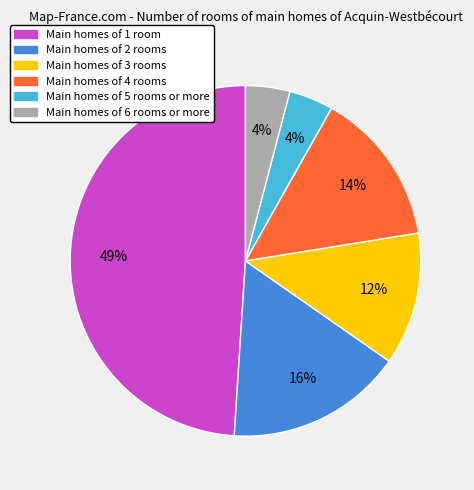

To the nearest percent, what is the average slice percentage?

17%